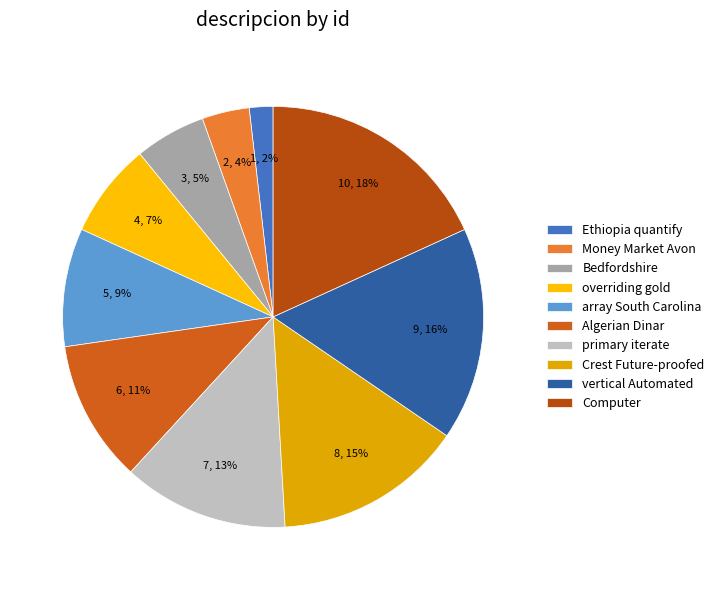

Is there a majority slice in this chart?

No